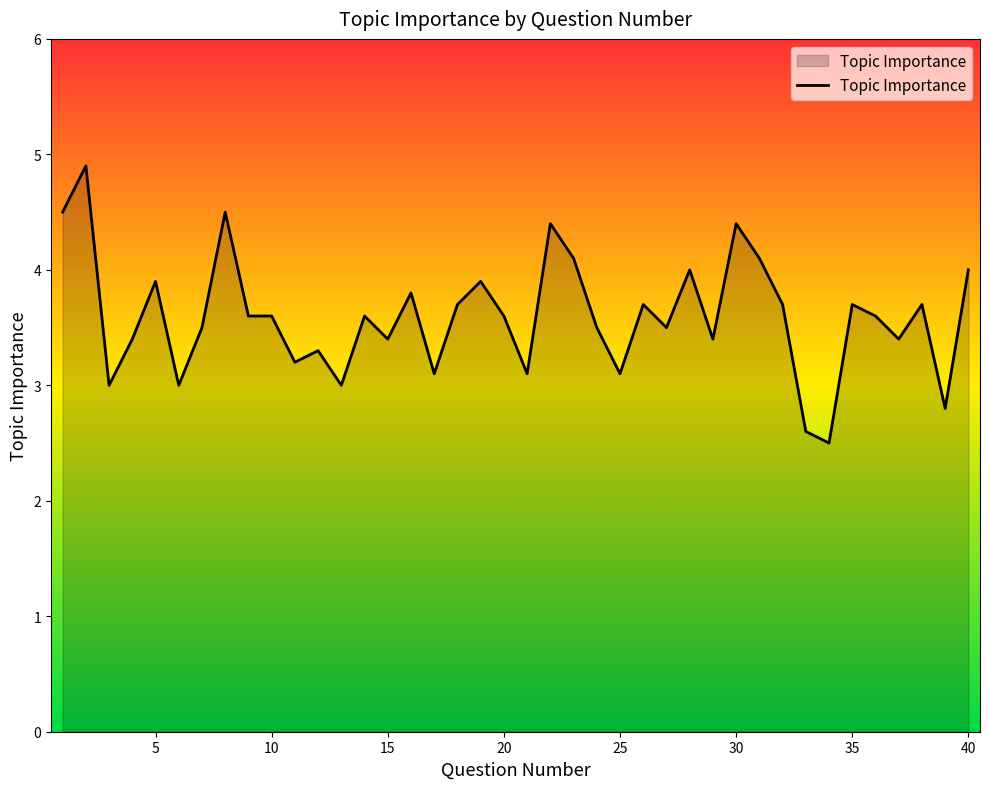

What is the maximum value shown in the chart?

4.9